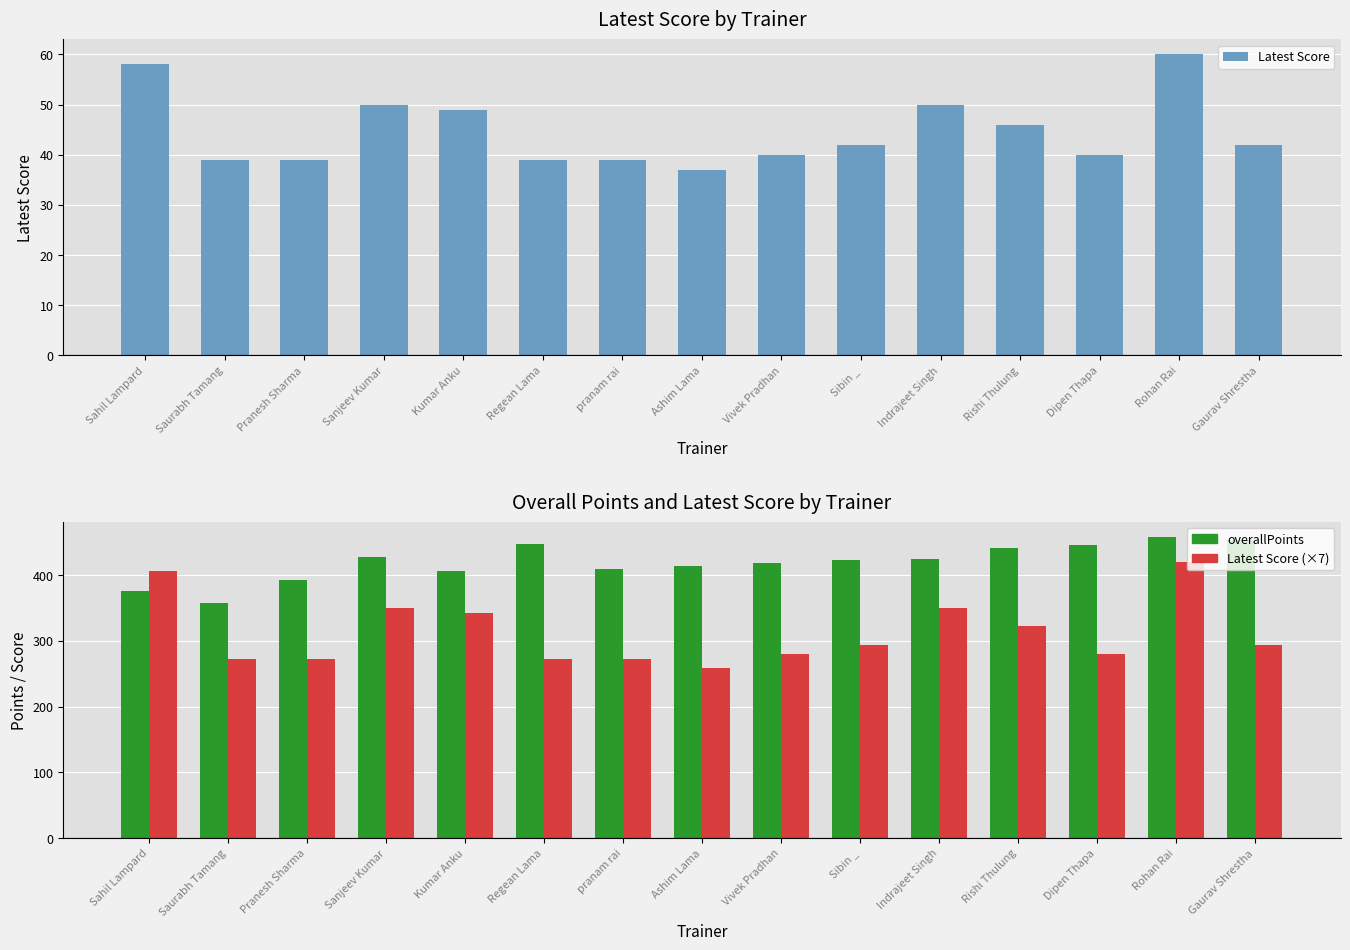

Which series has the largest range (max minus min)?

Latest Score (×7)